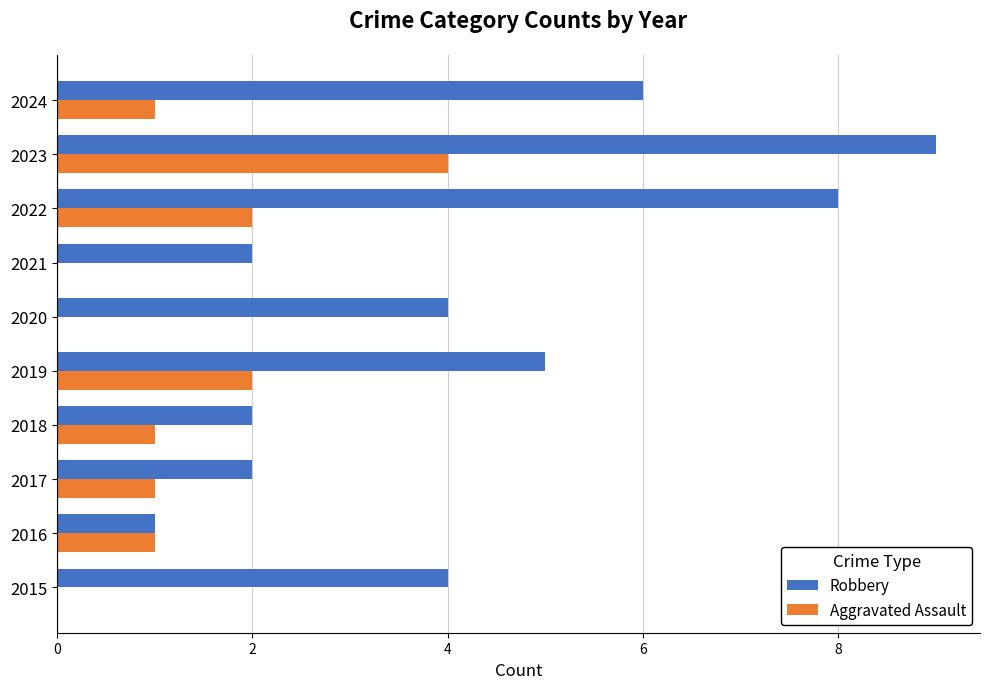

Is the value of Robbery at 2024 greater than the value of Aggravated Assault at 2016?

Yes